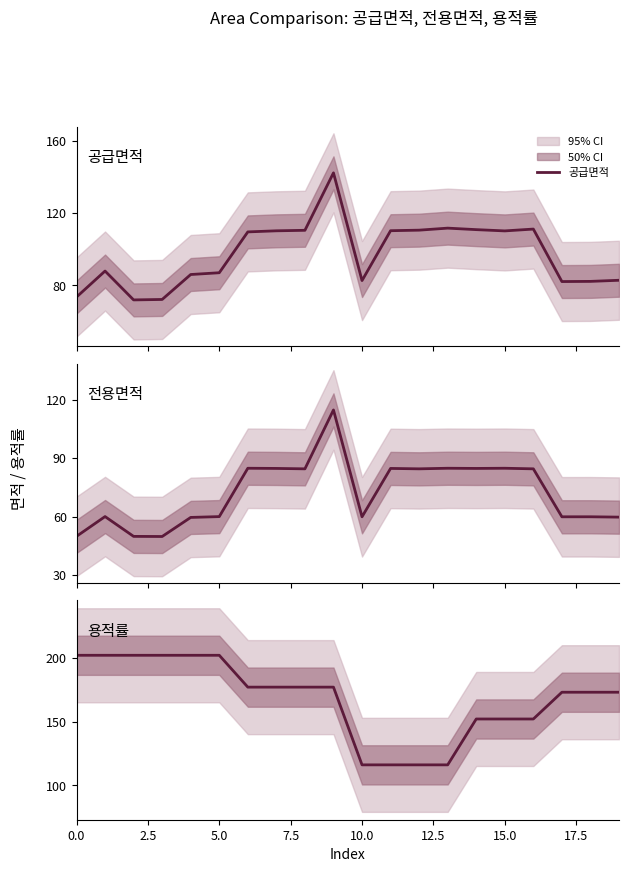

Does the chart have visible grid lines?

No